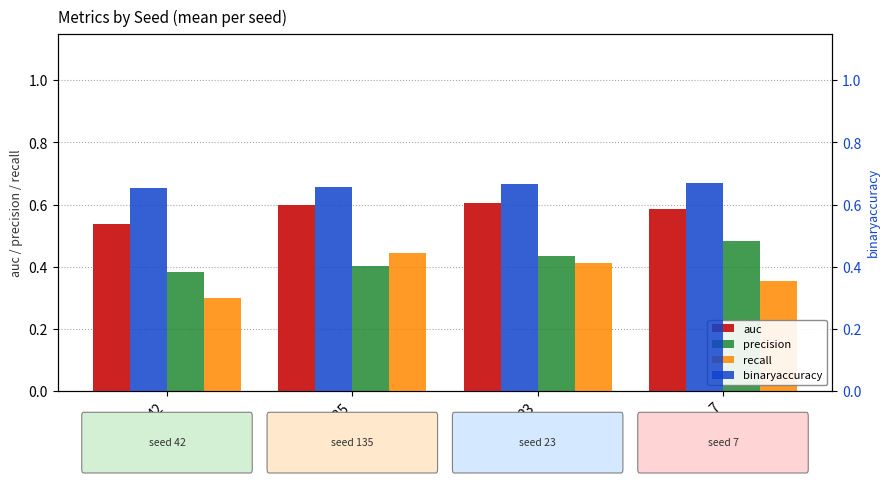

Reading right to left, list all the values displayed in this chart.

auc: 0.6	0.6	0.6	0.5
precision: 0.5	0.4	0.4	0.4
recall: 0.4	0.4	0.4	0.3
binaryaccuracy: 0.7	0.7	0.7	0.7